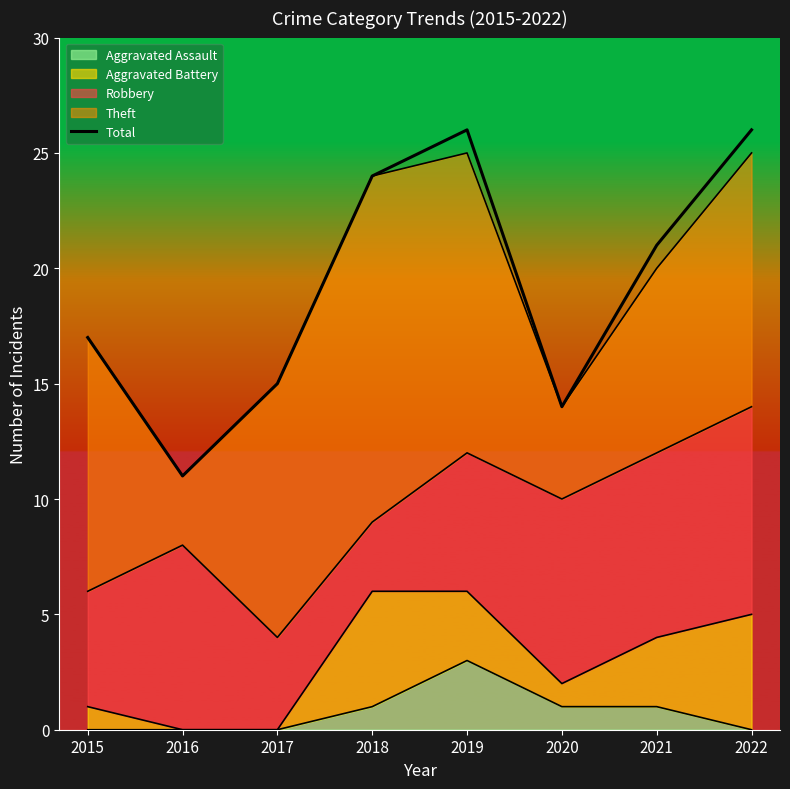

How many lines are shown in the chart?

1